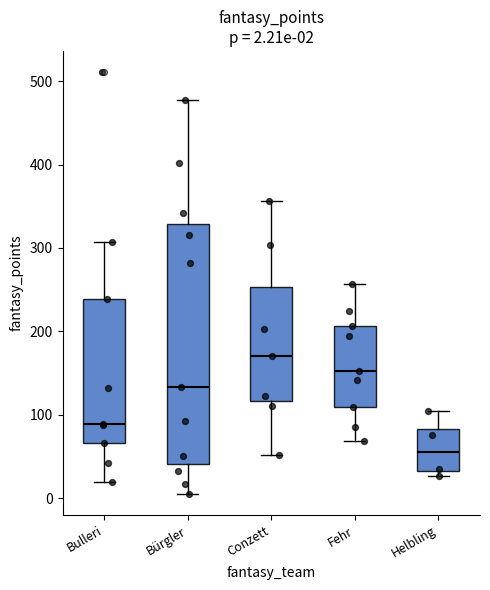

Comparing the boxes themselves (not the whiskers), which one is the tallest?

Bürgler